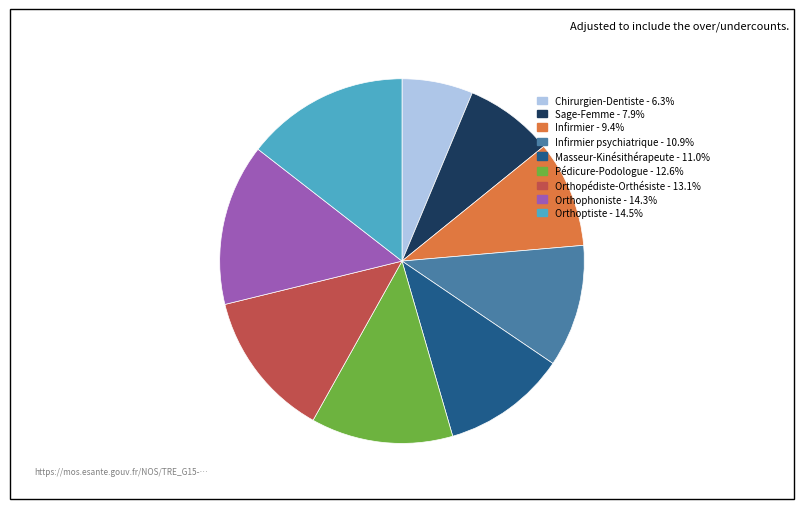

Approximately how many times larger is the value at Pédicure-Podologue - 12.6% compared to Sage-Femme - 7.9%?

1.6